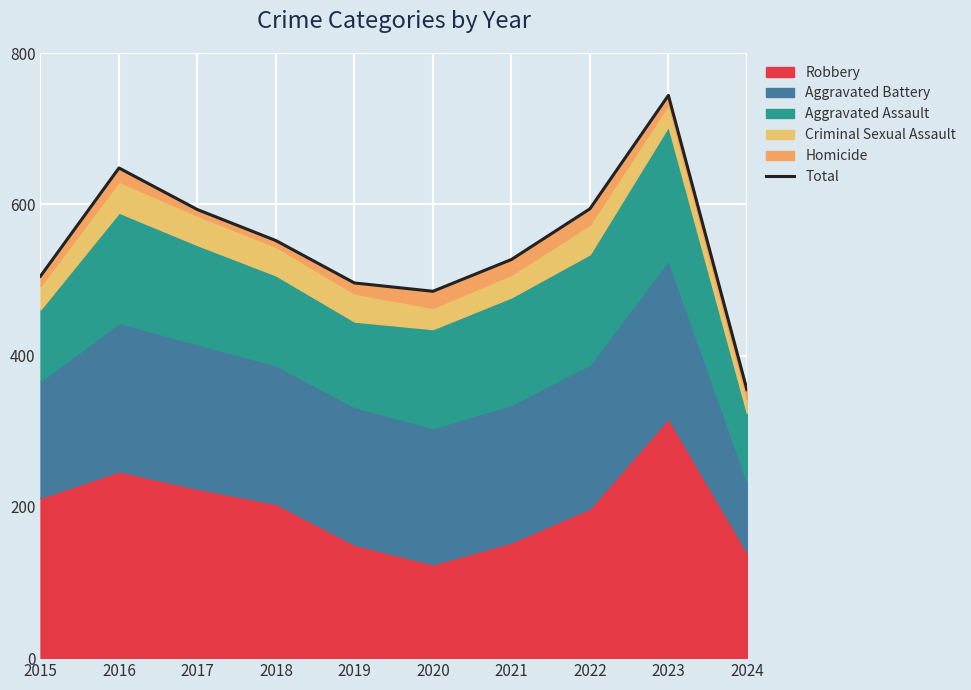

Reading left to right, transcribe all the data shown in this chart.

2015=505	2016=648	2017=593	2018=552	2019=496	2020=485	2021=527	2022=594	2023=744	2024=355